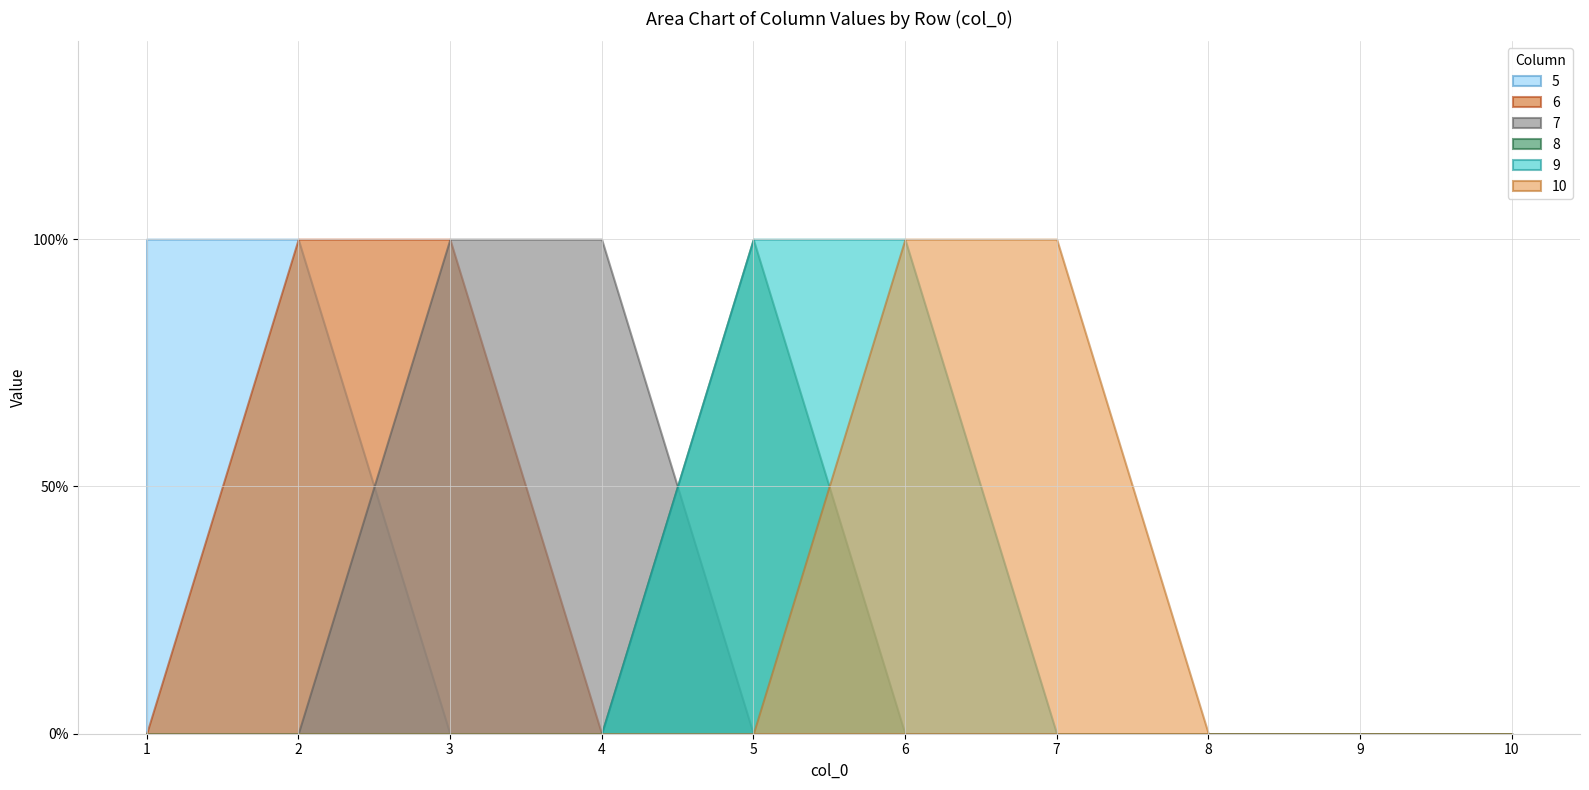

Reading right to left, what are all the values shown in this chart?

5: 10=0	9=0	8=0	7=0	6=0	5=0	4=0	3=0	2=1	1=1
6: 10=0	9=0	8=0	7=0	6=0	5=0	4=0	3=1	2=1	1=0
7: 10=0	9=0	8=0	7=0	6=0	5=0	4=1	3=1	2=0	1=0
8: 10=0	9=0	8=0	7=0	6=0	5=1	4=0	3=0	2=0	1=0
9: 10=0	9=0	8=0	7=0	6=1	5=1	4=0	3=0	2=0	1=0
10: 10=0	9=0	8=0	7=1	6=1	5=0	4=0	3=0	2=0	1=0